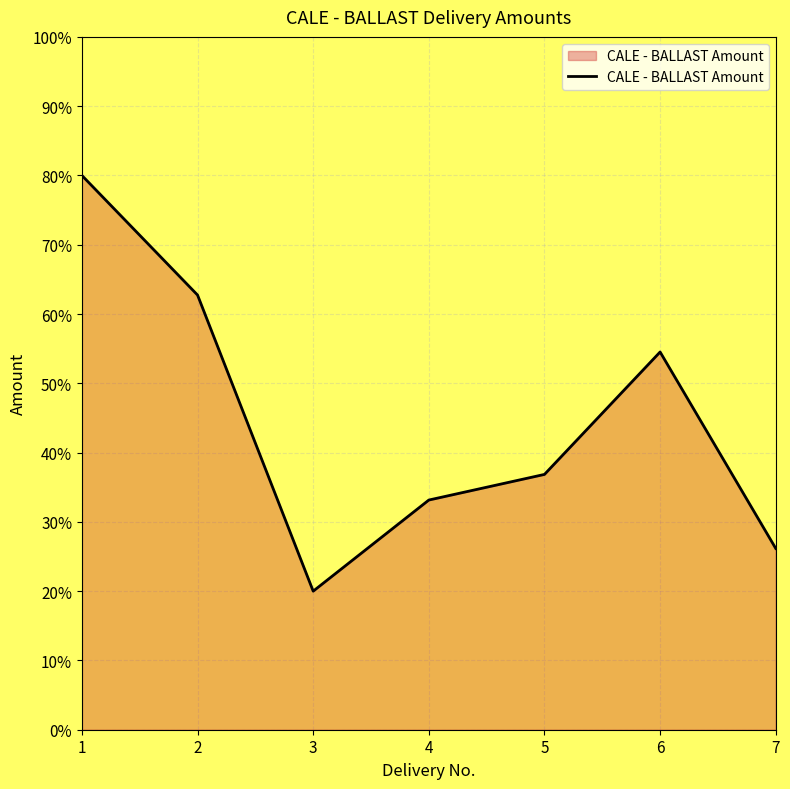

Reading left to right, what are all the values shown in this chart?

80.0	62.7	20.0	33.2	36.8	54.5	26.2